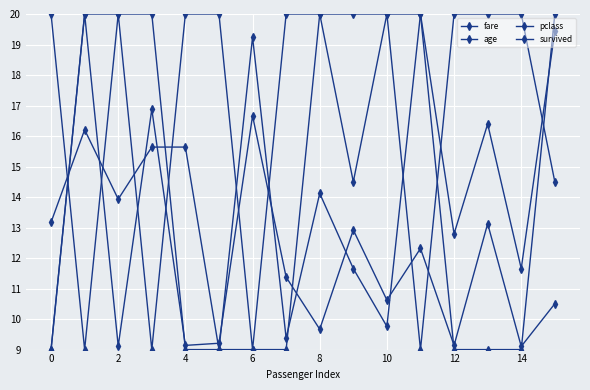

How many data points does each series have?

16